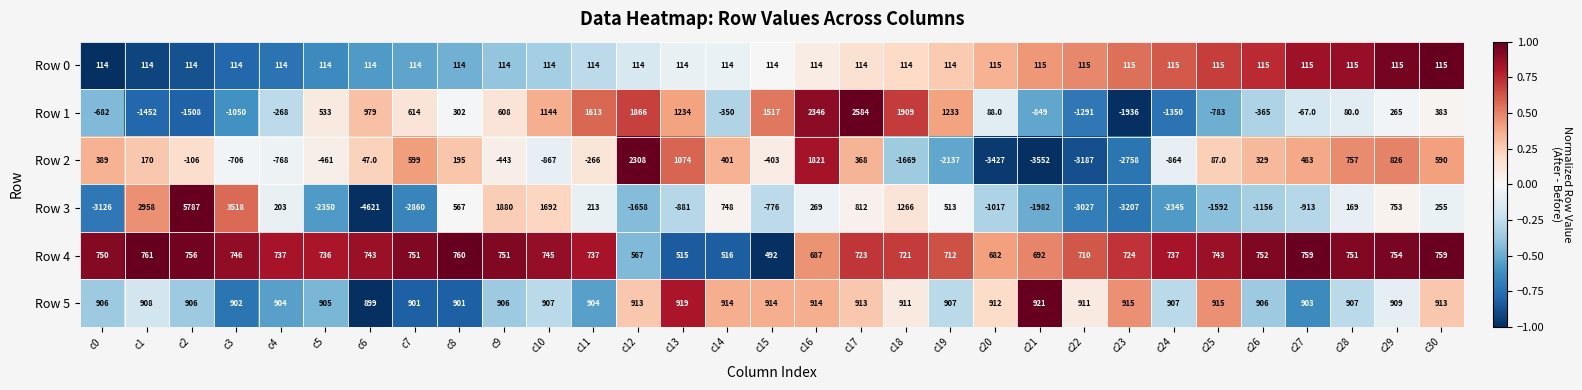

What is the spread (max minus min) of values at c6?

5600